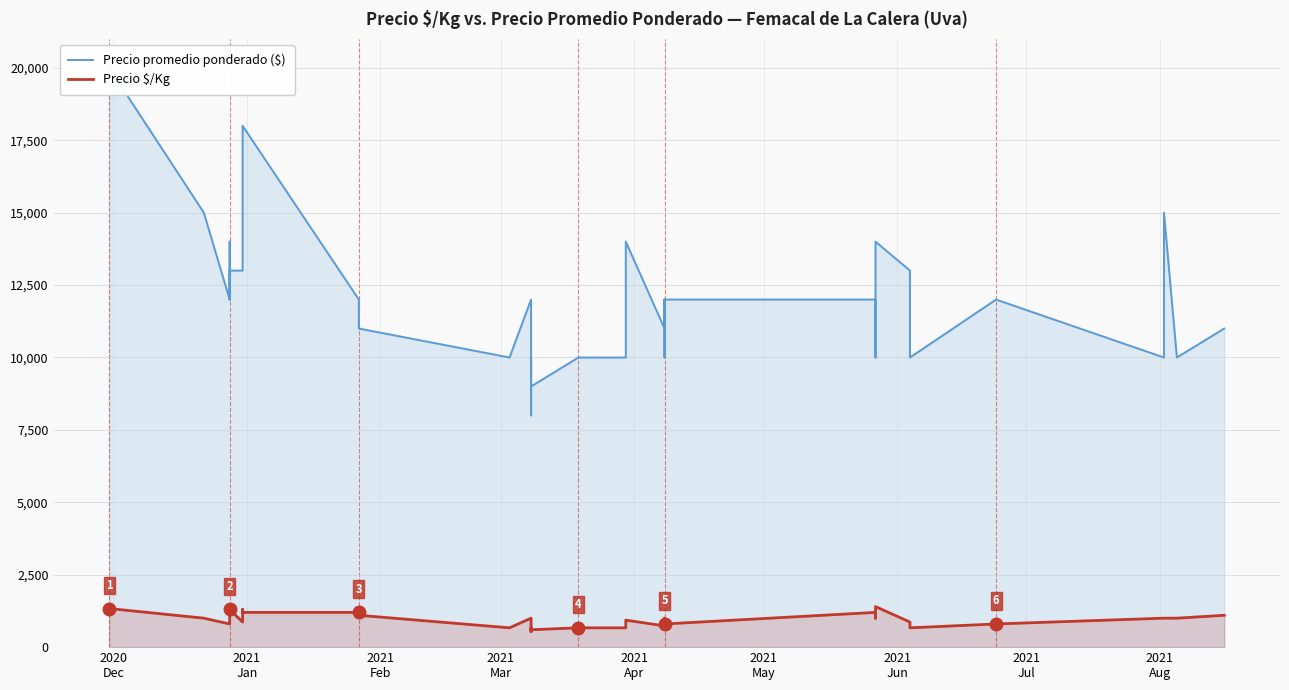

The value of Precio promedio ponderado ($) at 17 is 12646. True or false?

False